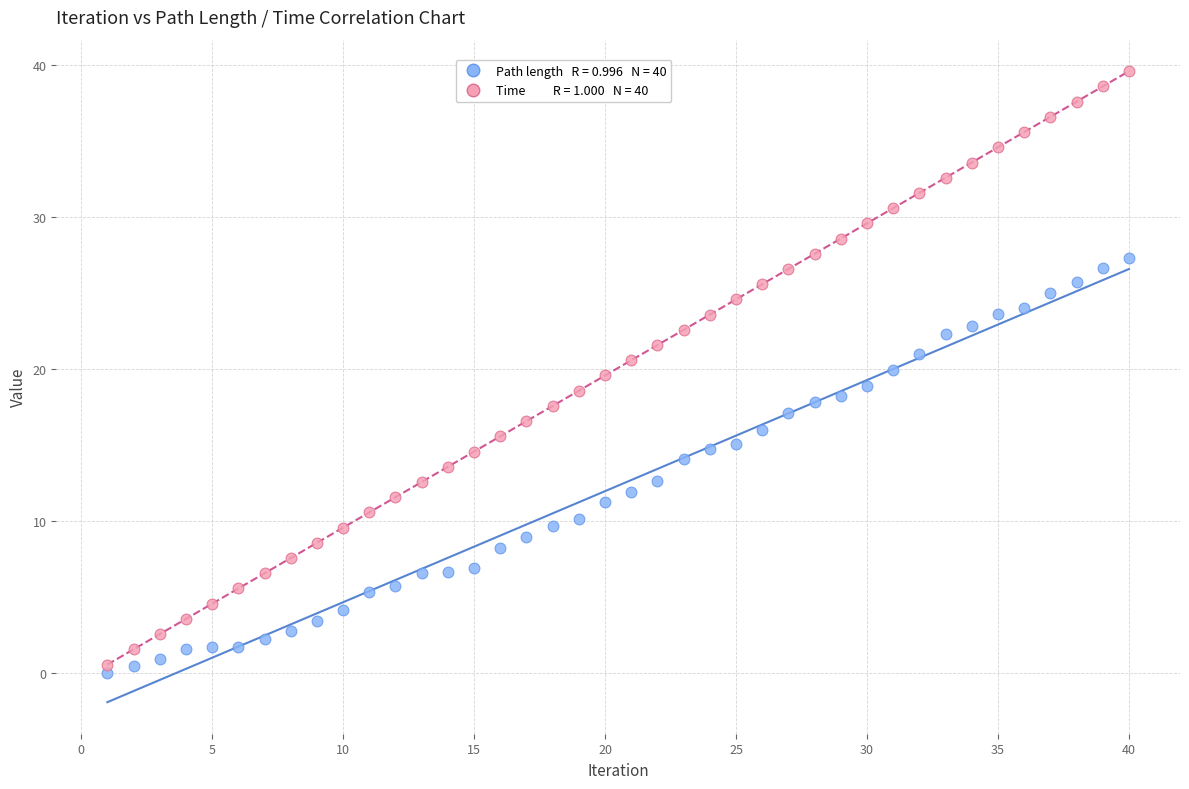

Across all data points, what is the range of X values (max minus min)?

39.0